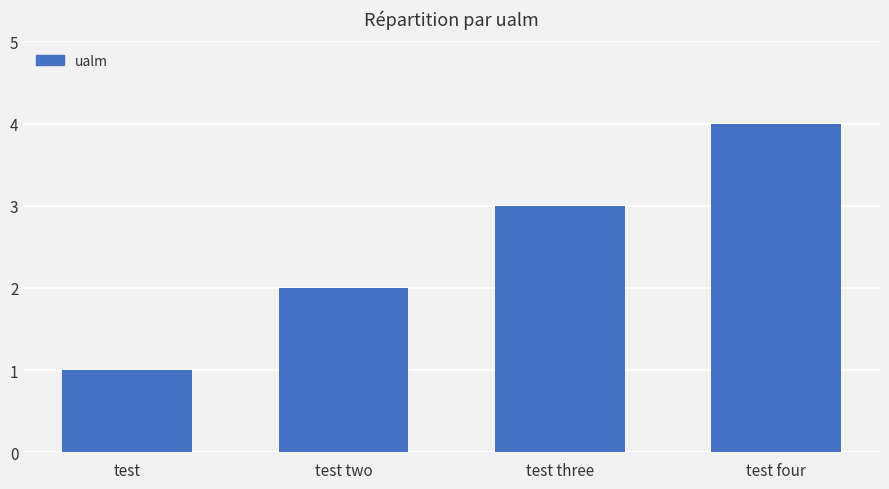

Rank the categories by value from highest to lowest.

test four, test three, test two, test